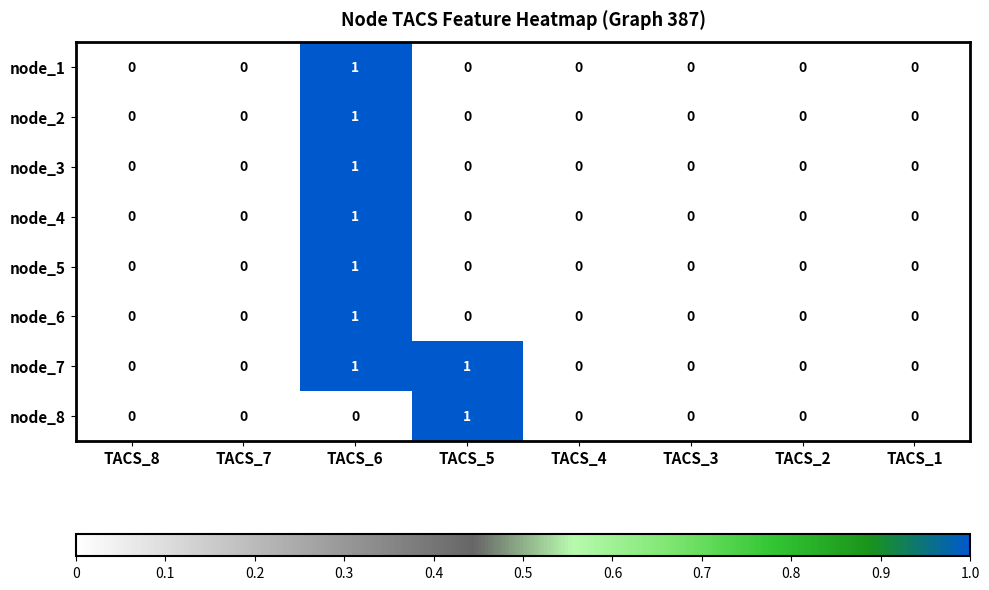

The value of node_1 at TACS_7 is 1. True or false?

False